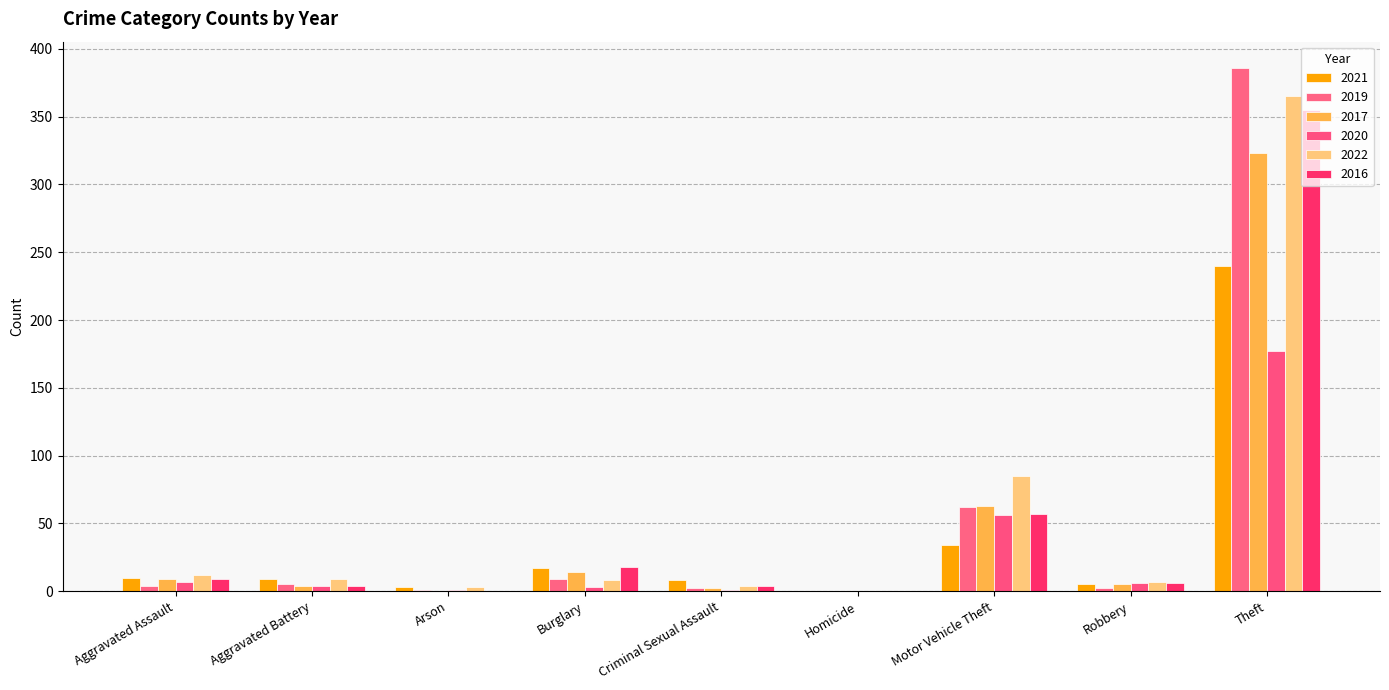

Which series has the widest spread of values?

2019